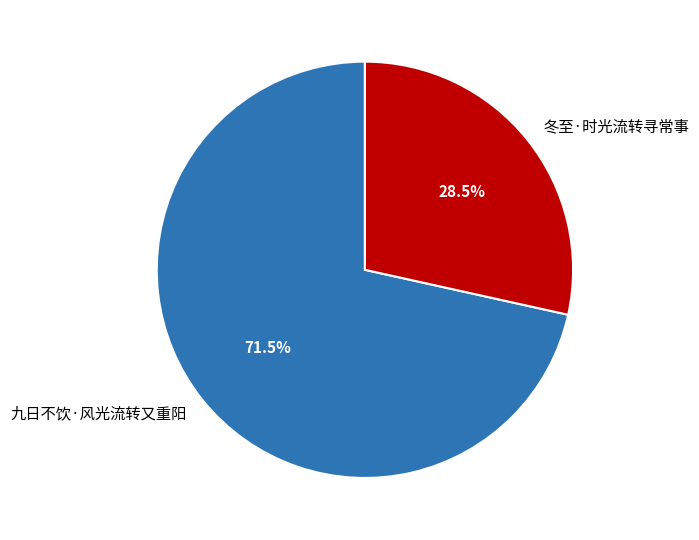

What is the largest slice in the pie chart?

九日不饮·风光流转又重阳